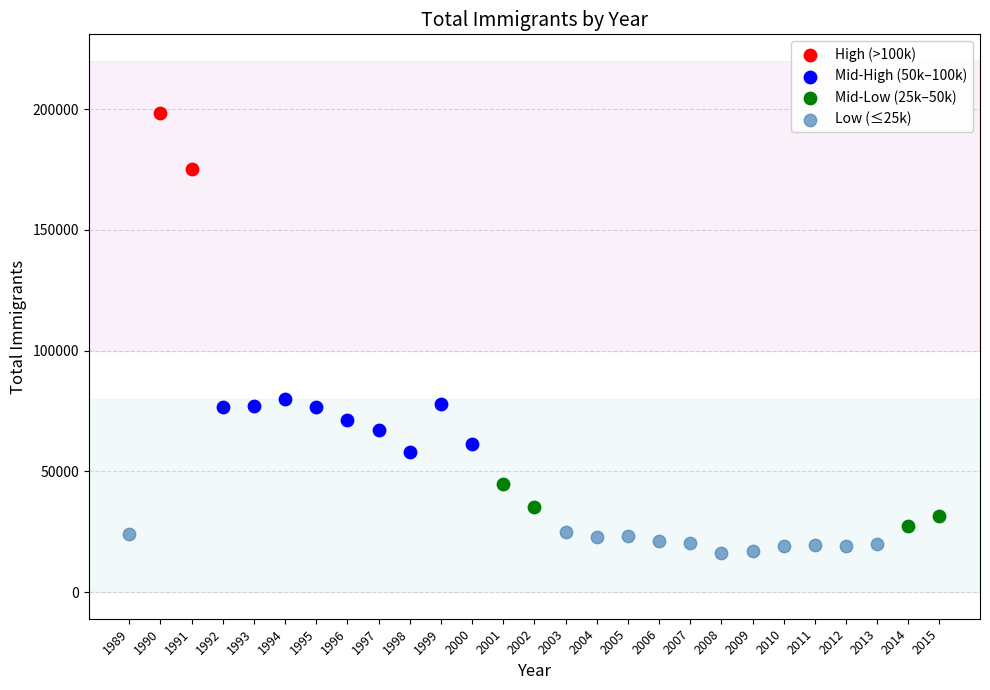

What are all the series names shown in the legend?

High (>100k), Mid-High (50k–100k), Mid-Low (25k–50k), Low (≤25k)